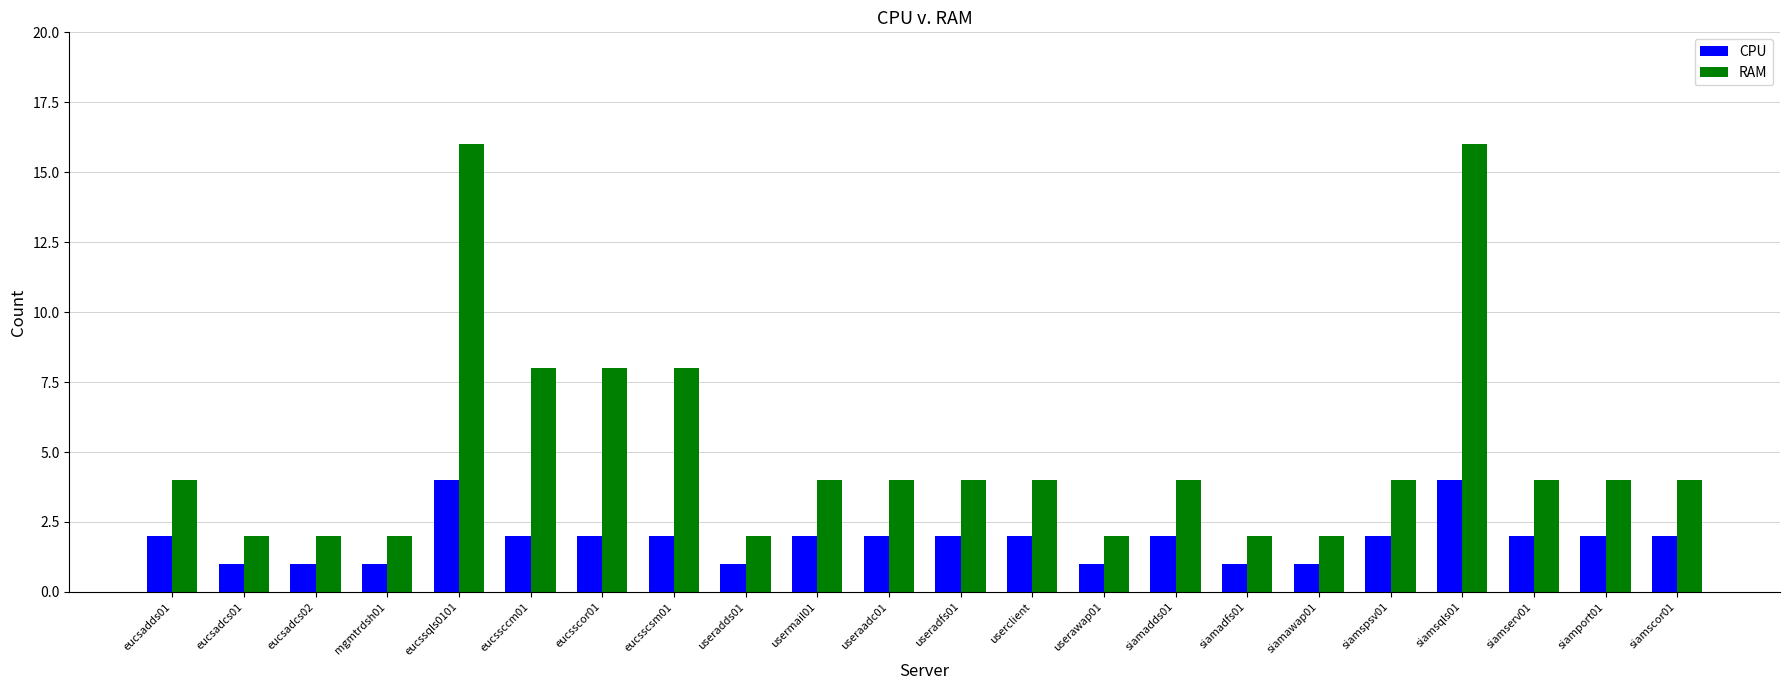

At eucssccm01, list the series in order from smallest to largest.

CPU, RAM